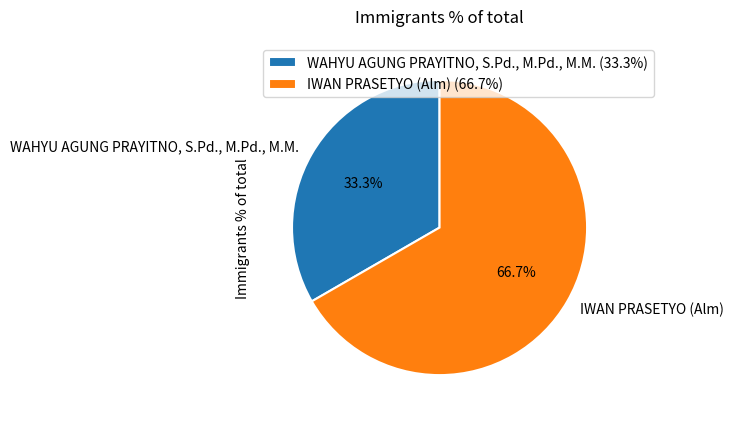

What is the largest slice in the pie chart?

IWAN PRASETYO (Alm)